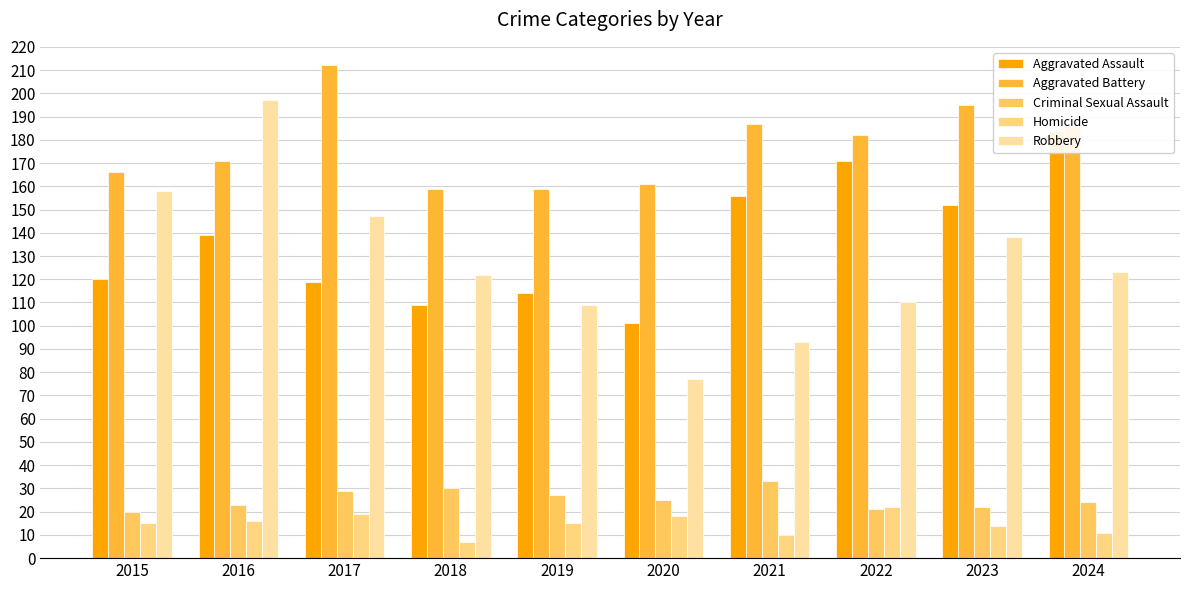

Which series changed the most between 2015 and 2016?

Robbery